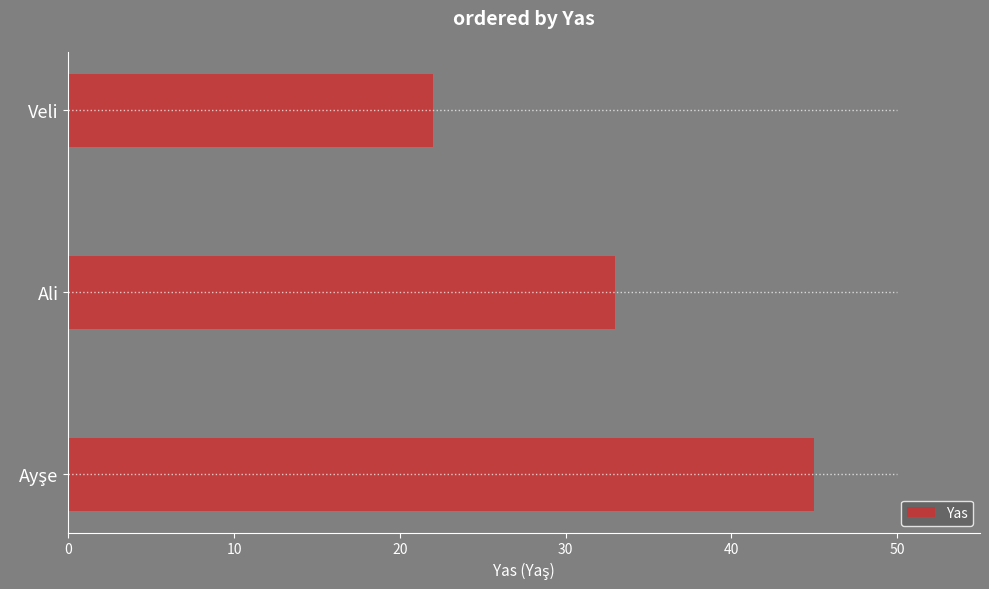

The value of Yas at Ali is 33. True or false?

True